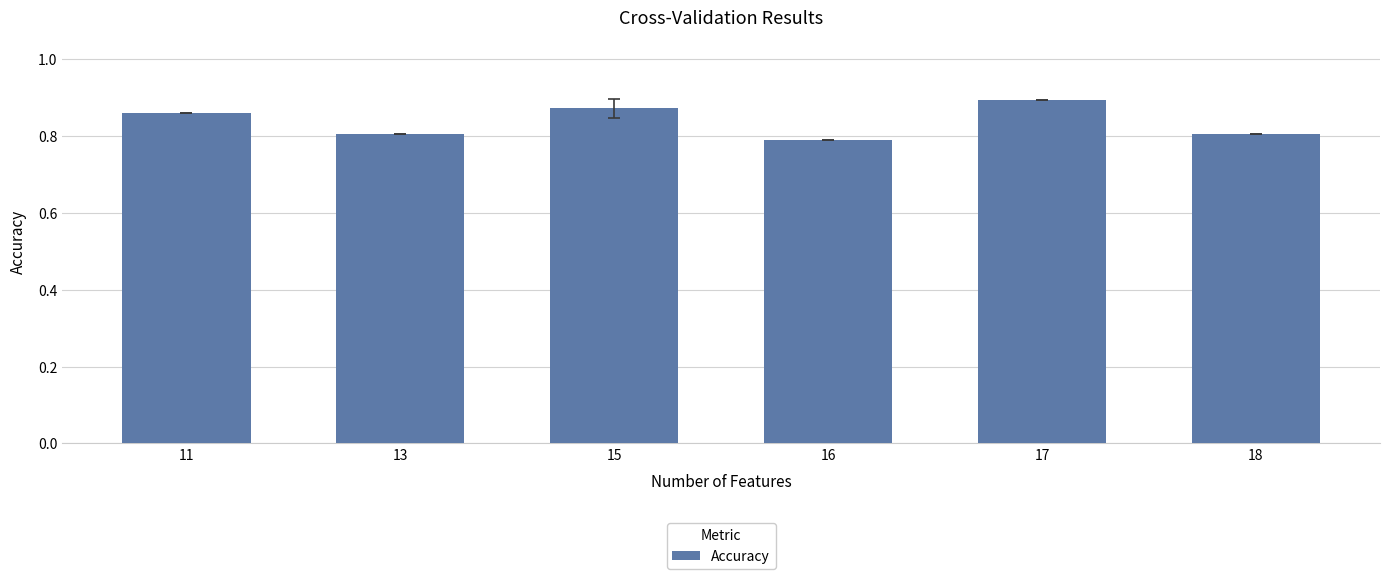

At which category does the chart reach its peak across all series?

17